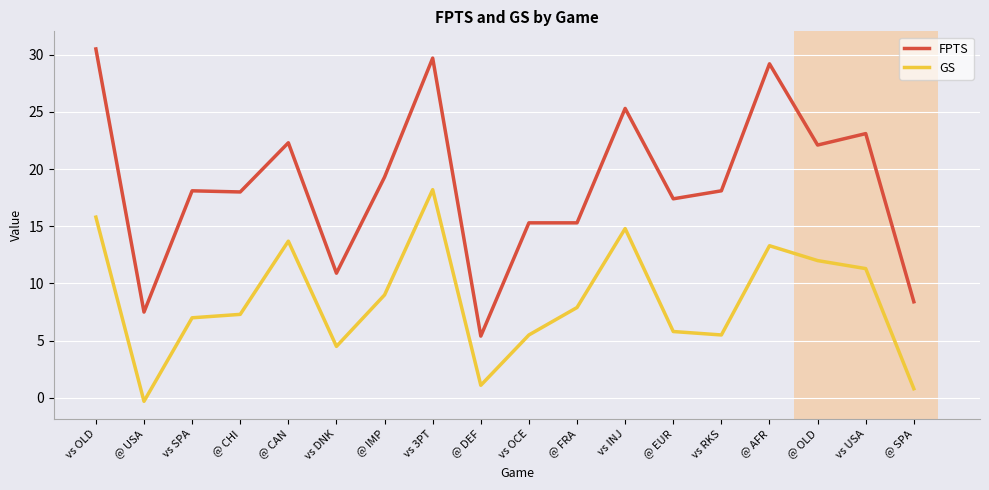

What position from the right is @ AFR?

4